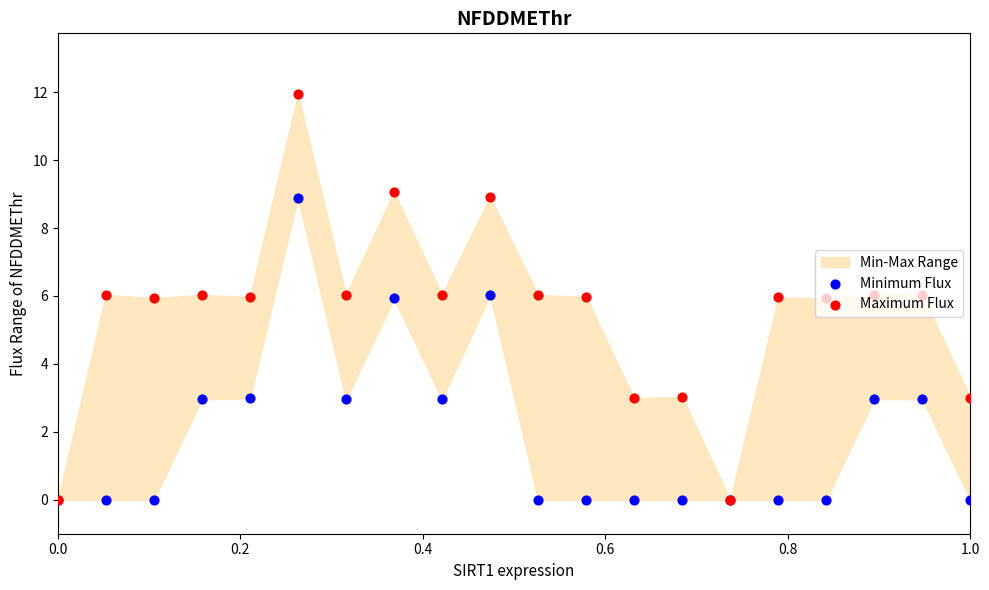

Is the value of Maximum Flux at 19 greater than the value of Minimum Flux at 6?

Yes